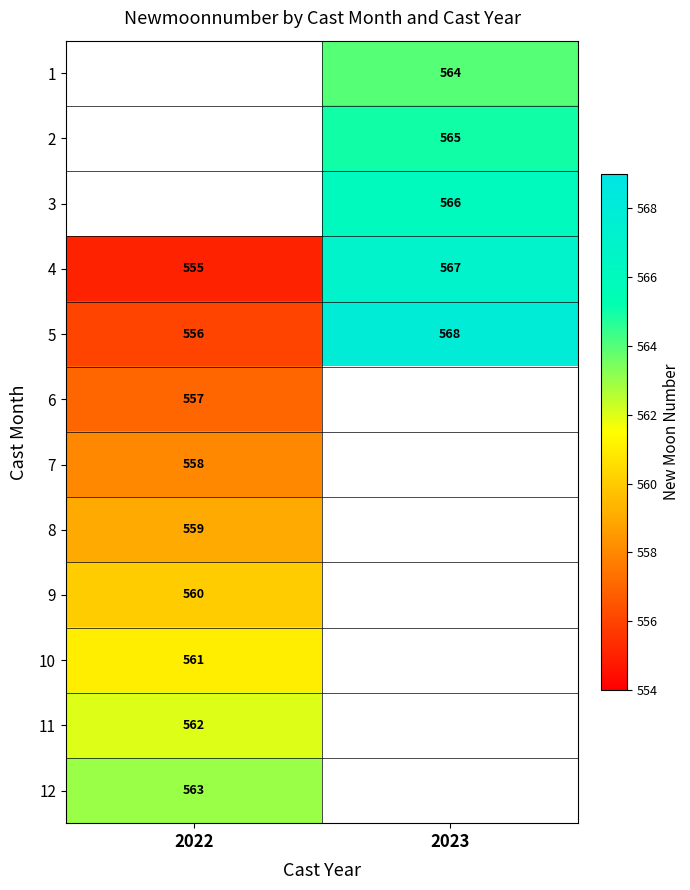

What is the sum of the 4 values at 2022 and 2023?

1122